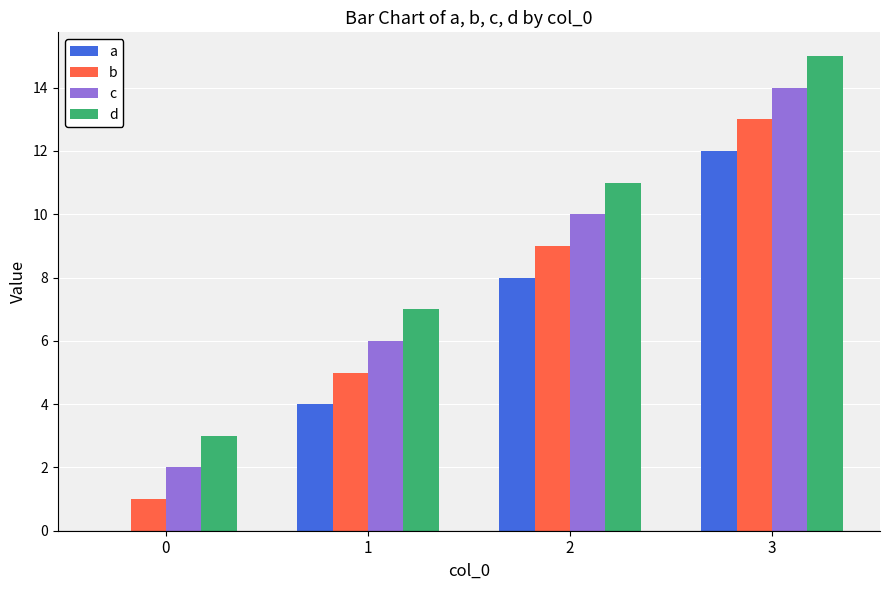

What is the sum of all d values?

36